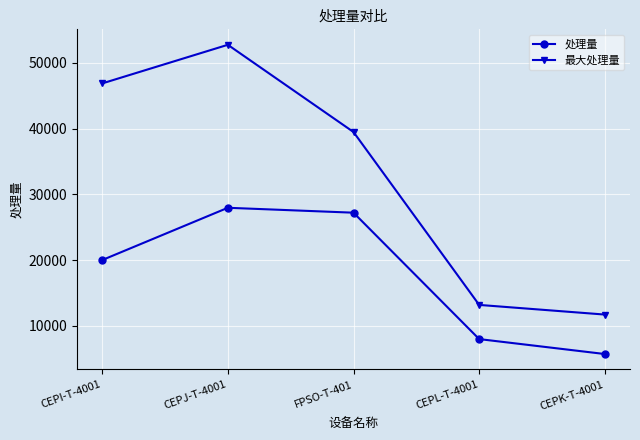

Rank the series by their maximum value, from lowest to highest.

处理量, 最大处理量